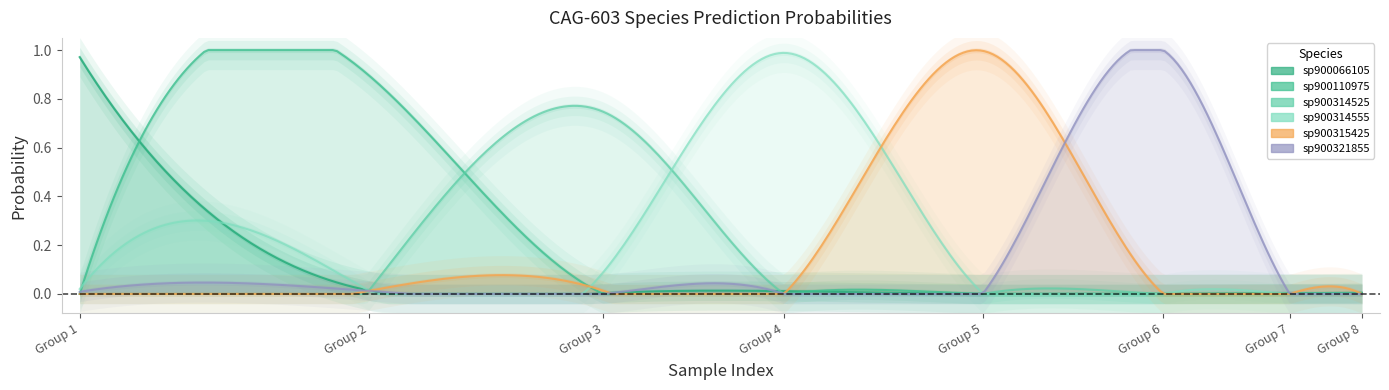

Does the chart display data point markers on the line(s)?

No